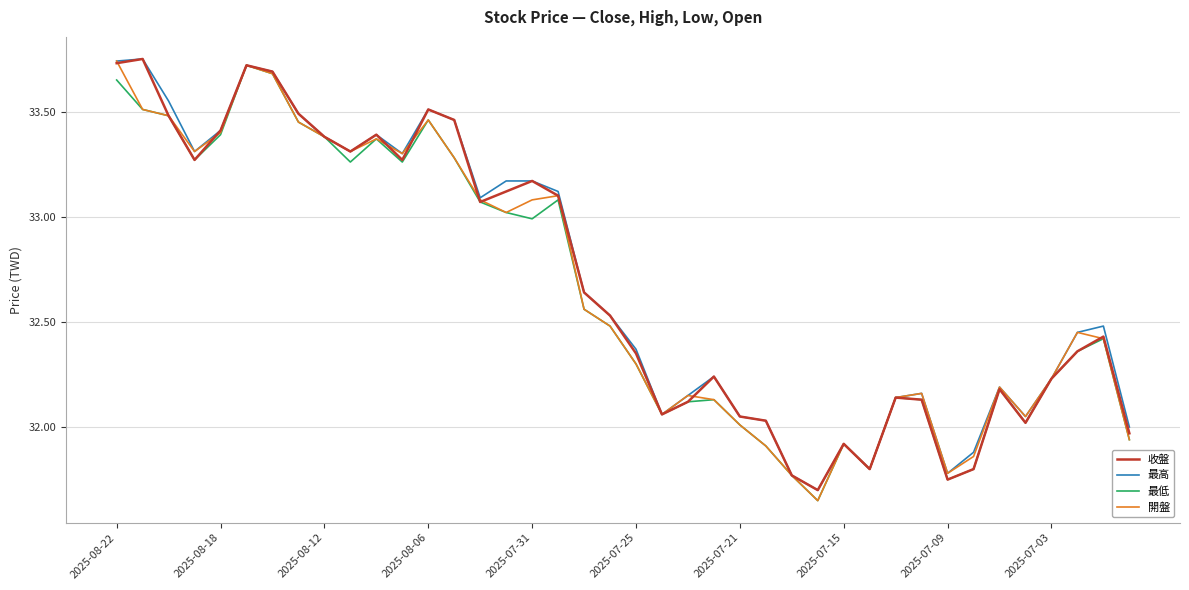

Which series has the largest range (max minus min)?

開盤